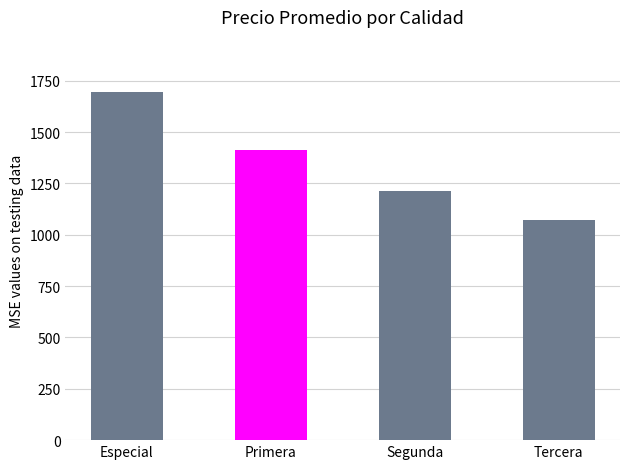

Which label corresponds to the smallest value in the chart?

Tercera